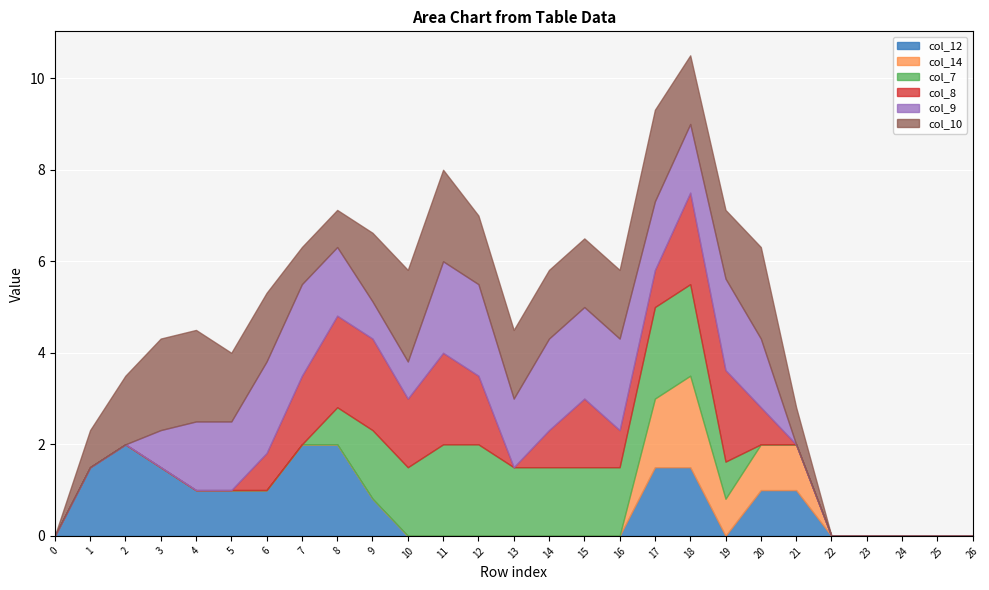

How many data points in col_7 are above 0?

12